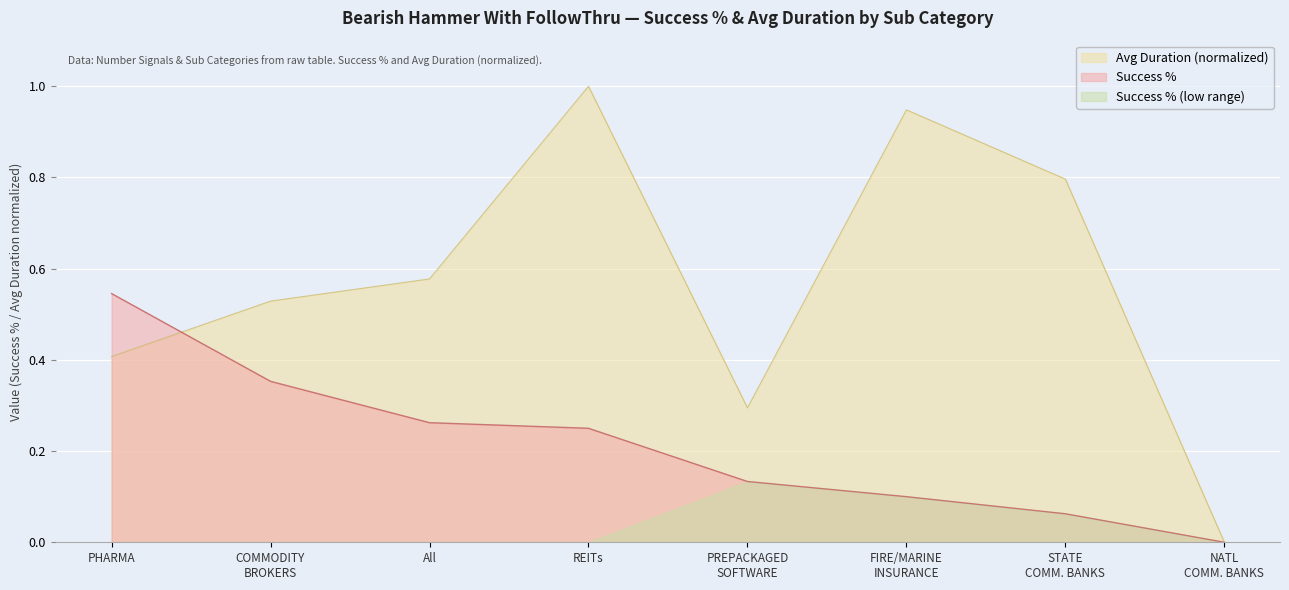

What is the difference between the second highest and second lowest values in the Success % series?

0.3